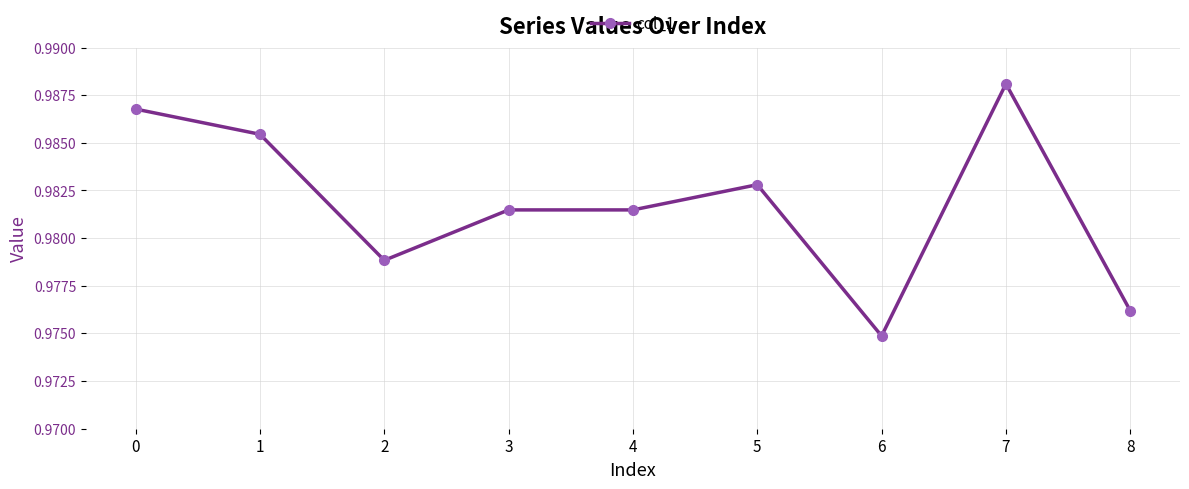

Between 1 and 7, which is larger?

7